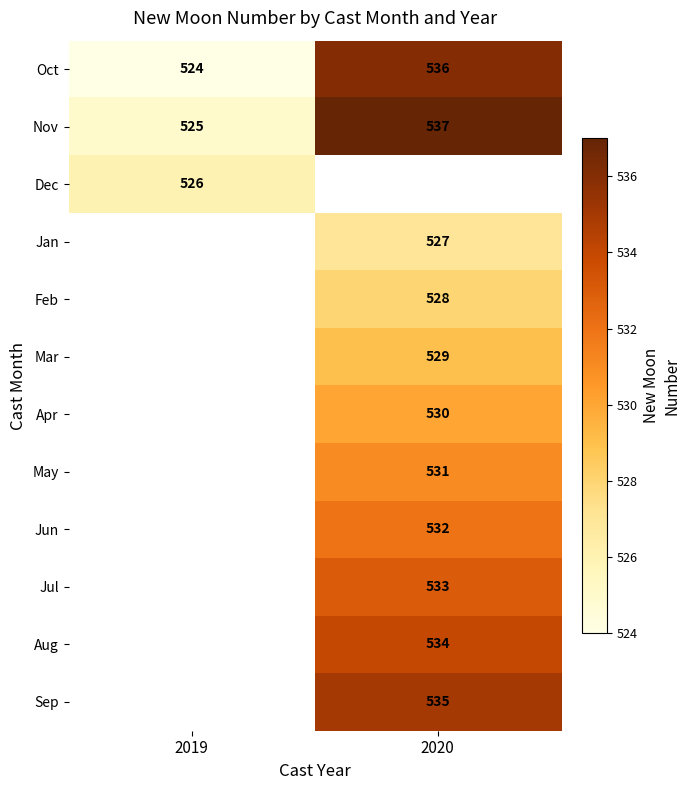

Read the Nov value at 2020, to the nearest 10.

540